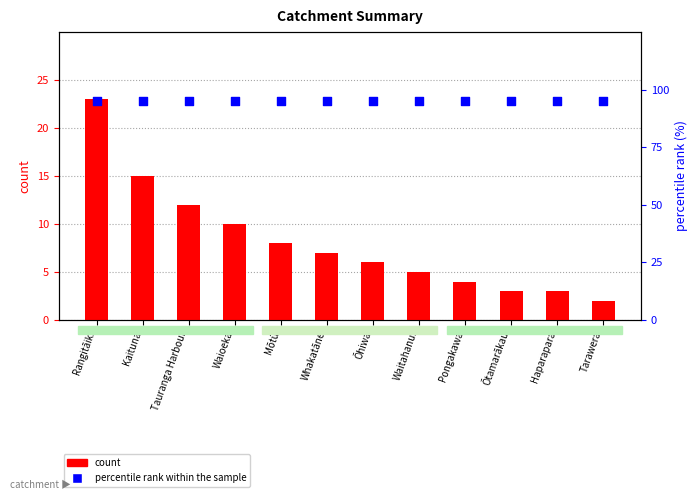

What are all the series names shown in the legend?

count, percentile rank within the sample